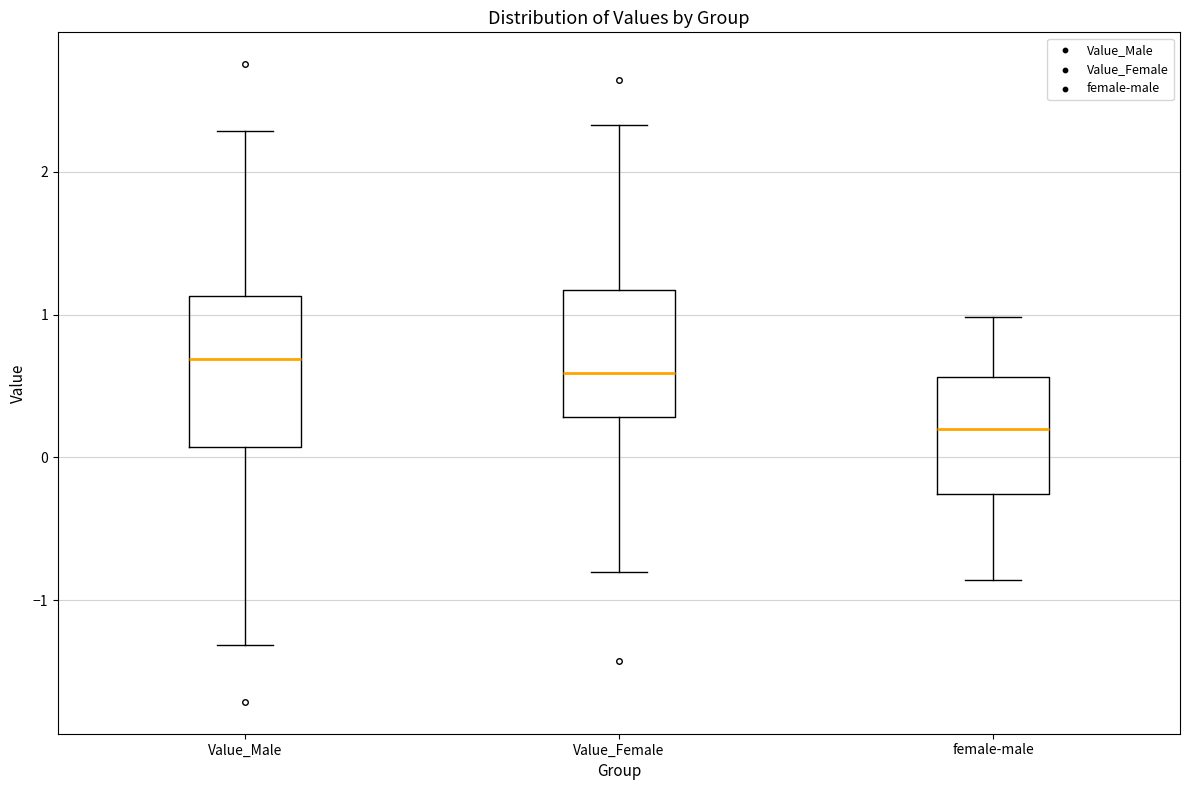

Reading left to right, read every box against the y-axis: the position of its median line, the range the box covers, and the ends of its whiskers. The values are not printed on the chart, so give them approximately, as read against the axis.

Value_Male: median 0.7, box 0.1 to 1.1, whiskers -1.3 to 2.3
Value_Female: median 0.6, box 0.3 to 1.2, whiskers -0.8 to 2.3
female-male: median 0.2, box -0.3 to 0.6, whiskers -0.9 to 1.0